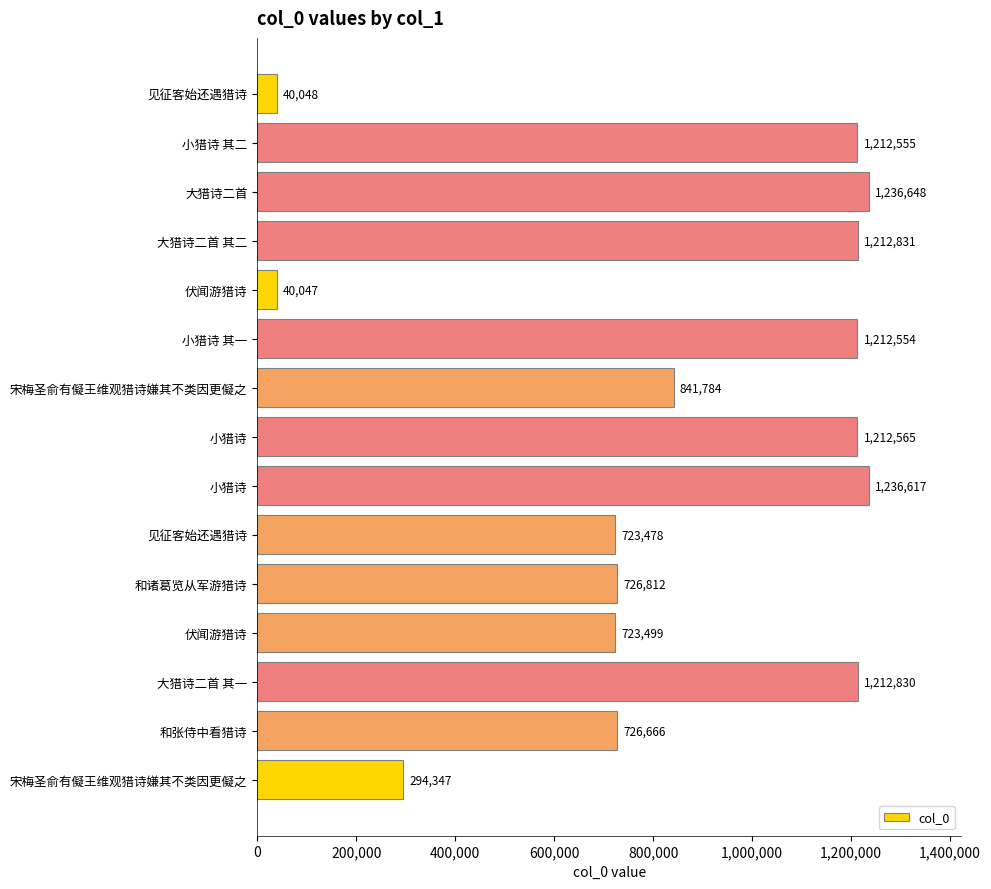

How many bars are there in total?

15